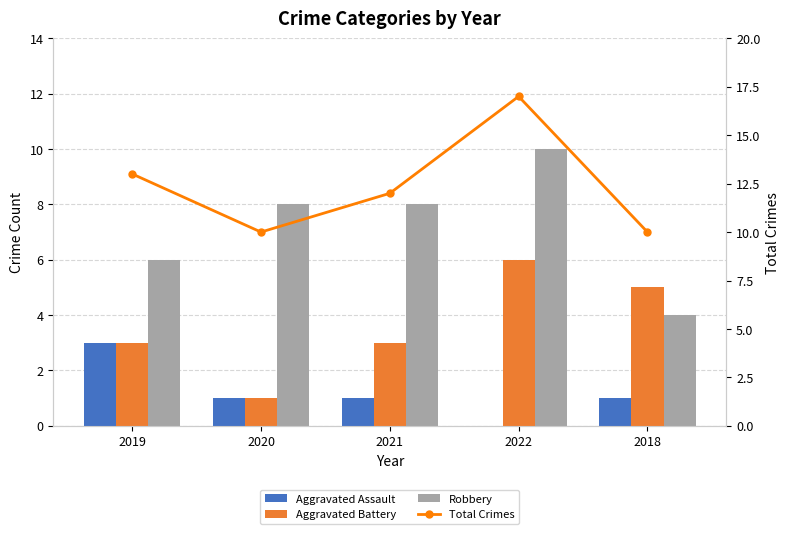

What is the value of the Aggravated Battery bar at the 3rd from the left?

3